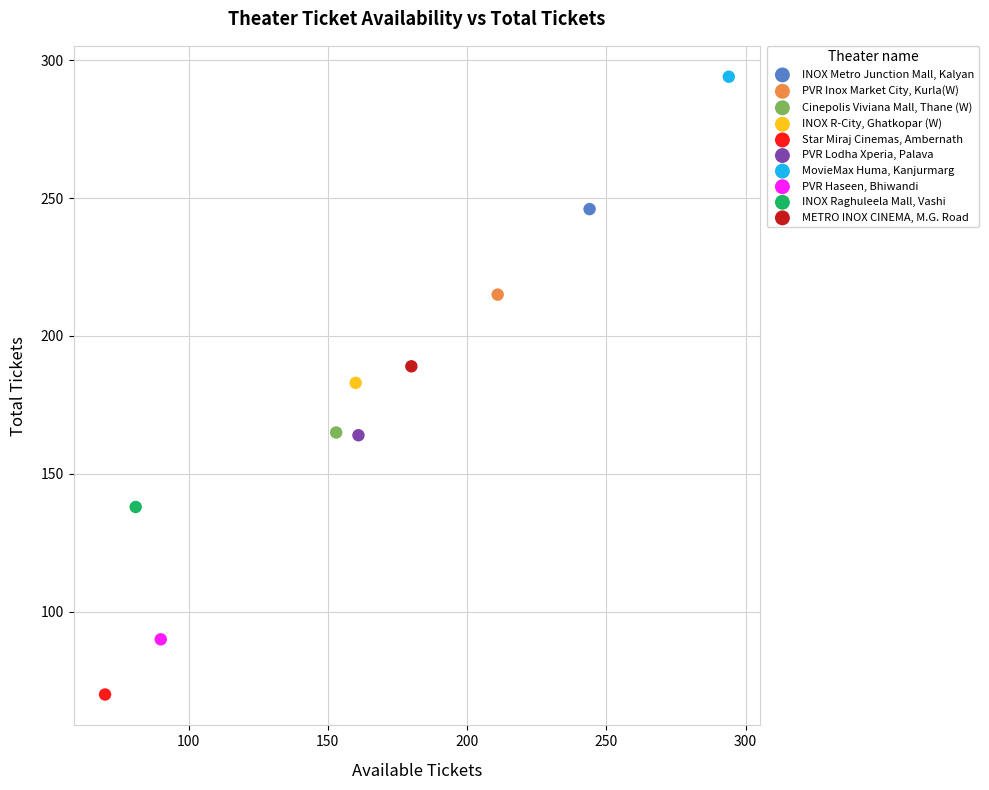

What are all the series names shown in the legend?

INOX Metro Junction Mall, Kalyan, PVR Inox Market City, Kurla(W), Cinepolis Viviana Mall, Thane (W), INOX R-City, Ghatkopar (W), Star Miraj Cinemas, Ambernath, PVR Lodha Xperia, Palava, MovieMax Huma, Kanjurmarg, PVR Haseen, Bhiwandi, INOX Raghuleela Mall, Vashi, METRO INOX CINEMA, M.G. Road